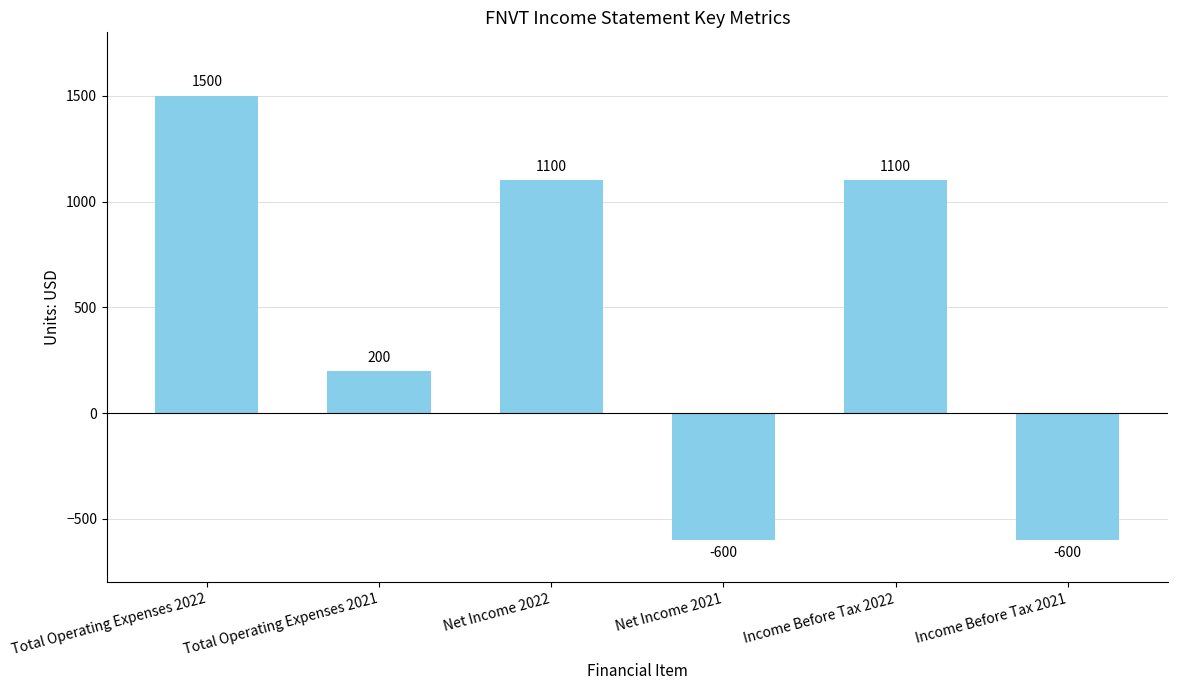

The value at Income Before Tax 2021 is -600. True or false?

True